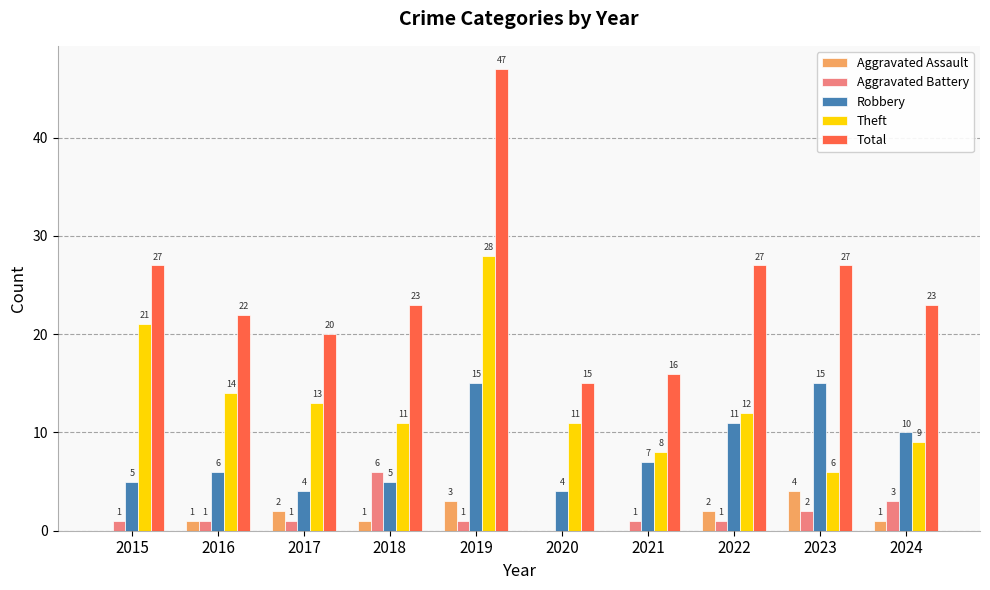

Reading left to right, list all the values displayed in this chart.

Aggravated Assault: 0	1	2	1	3	0	0	2	4	1
Aggravated Battery: 1	1	1	6	1	0	1	1	2	3
Robbery: 5	6	4	5	15	4	7	11	15	10
Theft: 21	14	13	11	28	11	8	12	6	9
Total: 27	22	20	23	47	15	16	27	27	23